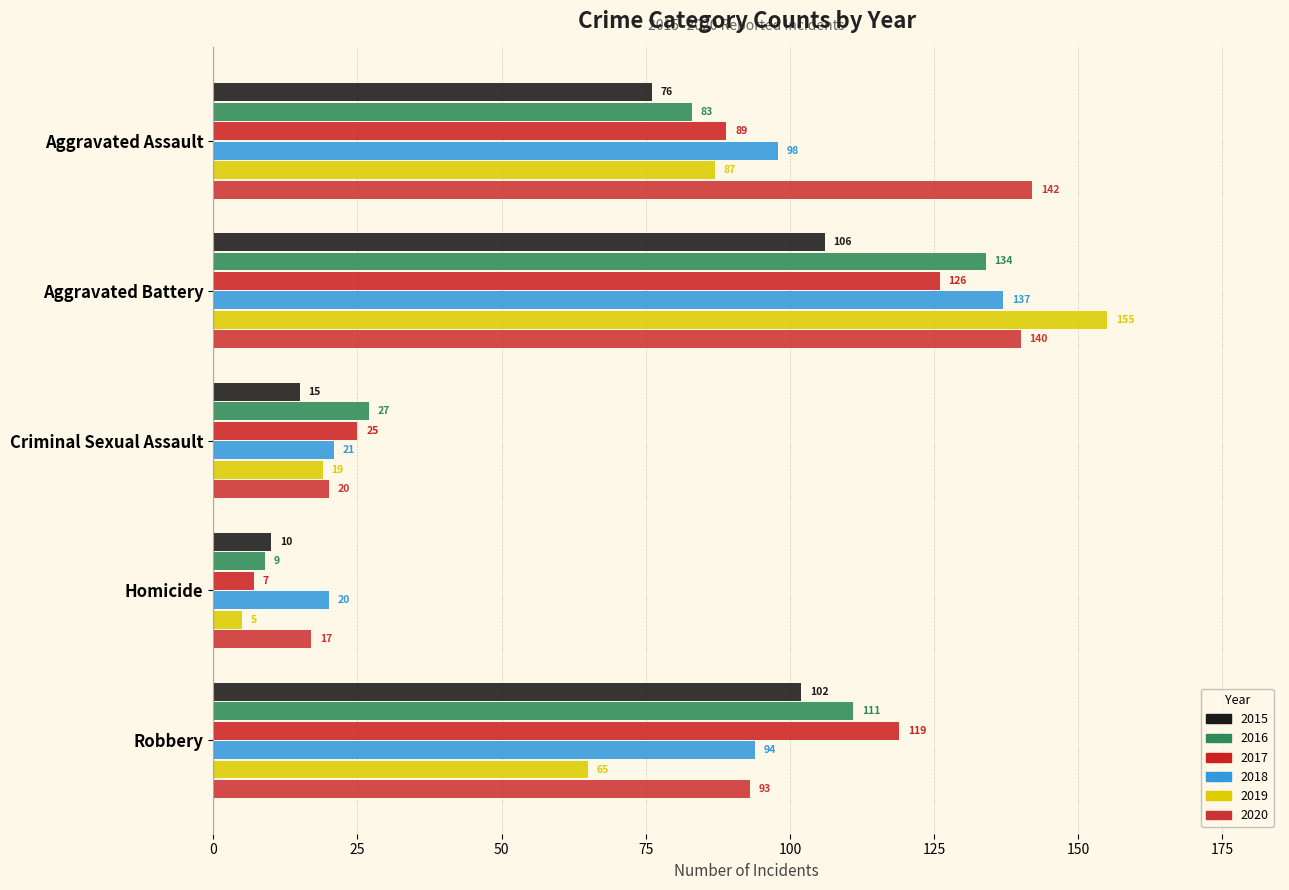

Reading right to left, extract all data points from this chart.

2015: Robbery=102	Homicide=10	Criminal Sexual Assault=15	Aggravated Battery=106	Aggravated Assault=76
2016: Robbery=111	Homicide=9	Criminal Sexual Assault=27	Aggravated Battery=134	Aggravated Assault=83
2017: Robbery=119	Homicide=7	Criminal Sexual Assault=25	Aggravated Battery=126	Aggravated Assault=89
2018: Robbery=94	Homicide=20	Criminal Sexual Assault=21	Aggravated Battery=137	Aggravated Assault=98
2019: Robbery=65	Homicide=5	Criminal Sexual Assault=19	Aggravated Battery=155	Aggravated Assault=87
2020: Robbery=93	Homicide=17	Criminal Sexual Assault=20	Aggravated Battery=140	Aggravated Assault=142